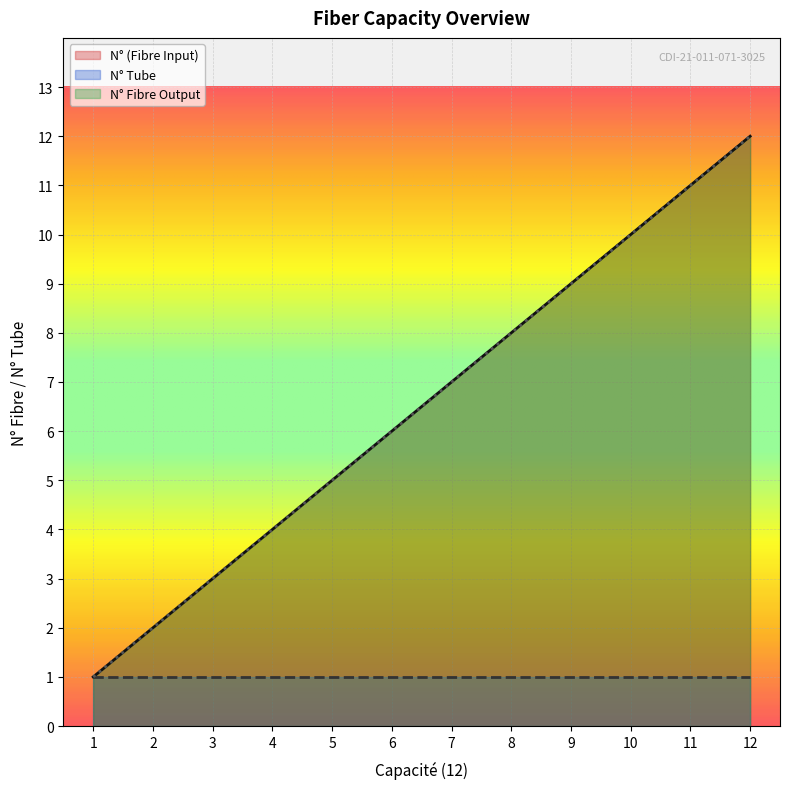

Which category has the highest value across all series?

12